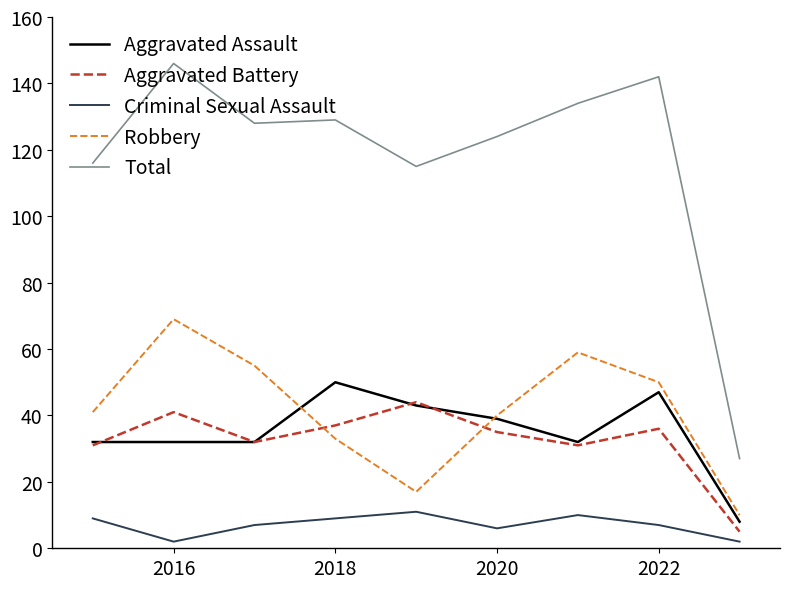

True or false: Aggravated Assault and Criminal Sexual Assault intersect in this chart.

False